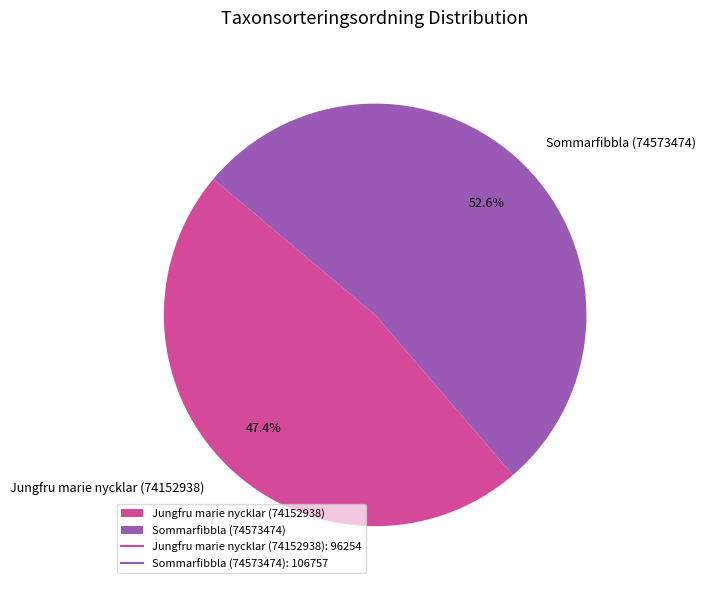

Do Sommarfibbla (74573474) and Jungfru marie nycklar (74152938) together represent more than half of the pie?

Yes